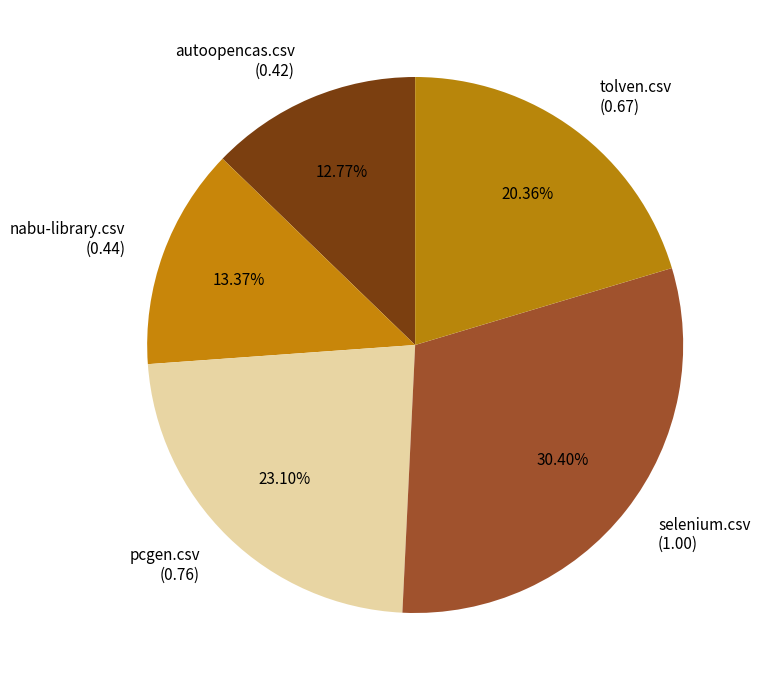

Rank the categories by value from lowest to highest.

autoopencas.csv, nabu-library.csv, tolven.csv, pcgen.csv, selenium.csv